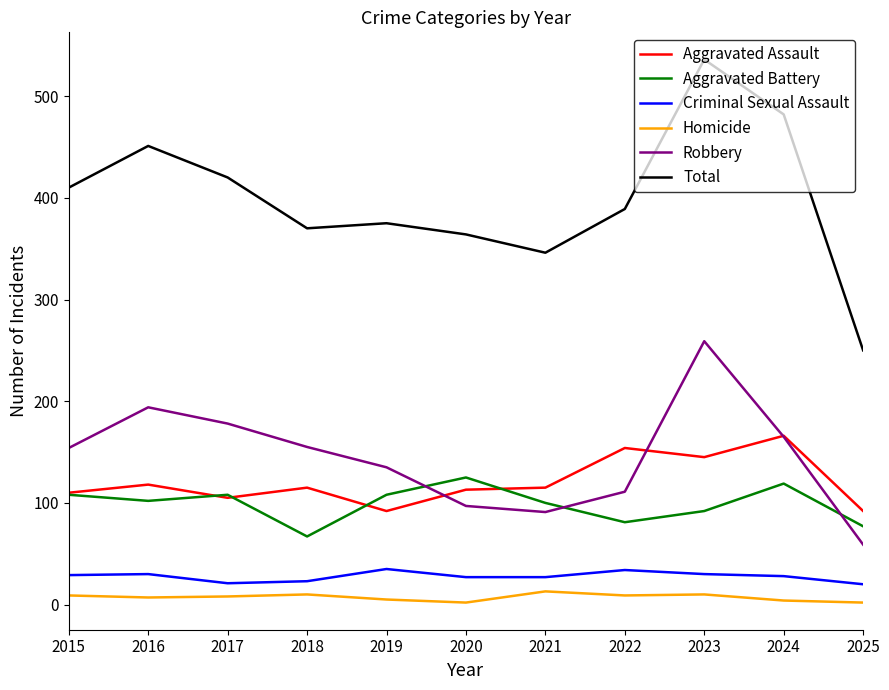

What is the difference between the second highest and second lowest values in the Aggravated Battery series?

42